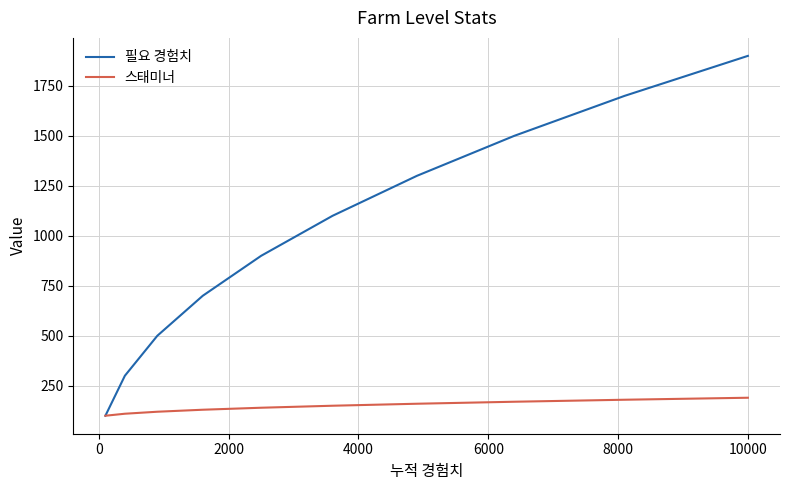

List the series in order of their peak value, highest first.

필요 경험치, 스태미너